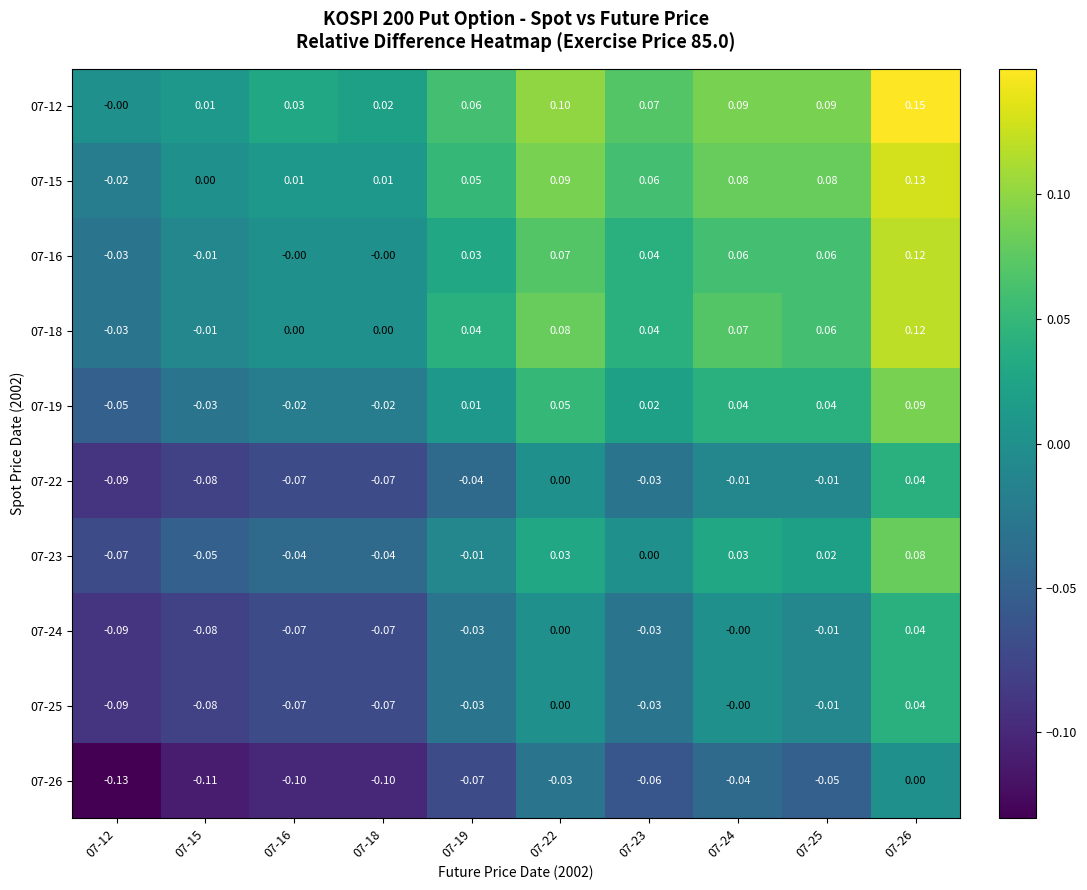

Reading left to right, transcribe all the data shown in this chart.

07-12: 07-12=-0.0	07-15=0.0	07-16=0.0	07-18=0.0	07-19=0.1	07-22=0.1	07-23=0.1	07-24=0.1	07-25=0.1	07-26=0.1
07-15: 07-12=-0.0	07-15=0.0	07-16=0.0	07-18=0.0	07-19=0.1	07-22=0.1	07-23=0.1	07-24=0.1	07-25=0.1	07-26=0.1
07-16: 07-12=-0.0	07-15=-0.0	07-16=-0.0	07-18=-0.0	07-19=0.0	07-22=0.1	07-23=0.0	07-24=0.1	07-25=0.1	07-26=0.1
07-18: 07-12=-0.0	07-15=-0.0	07-16=0.0	07-18=0.0	07-19=0.0	07-22=0.1	07-23=0.0	07-24=0.1	07-25=0.1	07-26=0.1
07-19: 07-12=-0.1	07-15=-0.0	07-16=-0.0	07-18=-0.0	07-19=0.0	07-22=0.1	07-23=0.0	07-24=0.0	07-25=0.0	07-26=0.1
07-22: 07-12=-0.1	07-15=-0.1	07-16=-0.1	07-18=-0.1	07-19=-0.0	07-22=0.0	07-23=-0.0	07-24=-0.0	07-25=-0.0	07-26=0.0
07-23: 07-12=-0.1	07-15=-0.1	07-16=-0.0	07-18=-0.0	07-19=-0.0	07-22=0.0	07-23=0.0	07-24=0.0	07-25=0.0	07-26=0.1
07-24: 07-12=-0.1	07-15=-0.1	07-16=-0.1	07-18=-0.1	07-19=-0.0	07-22=0.0	07-23=-0.0	07-24=-0.0	07-25=-0.0	07-26=0.0
07-25: 07-12=-0.1	07-15=-0.1	07-16=-0.1	07-18=-0.1	07-19=-0.0	07-22=0.0	07-23=-0.0	07-24=-0.0	07-25=-0.0	07-26=0.0
07-26: 07-12=-0.1	07-15=-0.1	07-16=-0.1	07-18=-0.1	07-19=-0.1	07-22=-0.0	07-23=-0.1	07-24=-0.0	07-25=-0.1	07-26=0.0